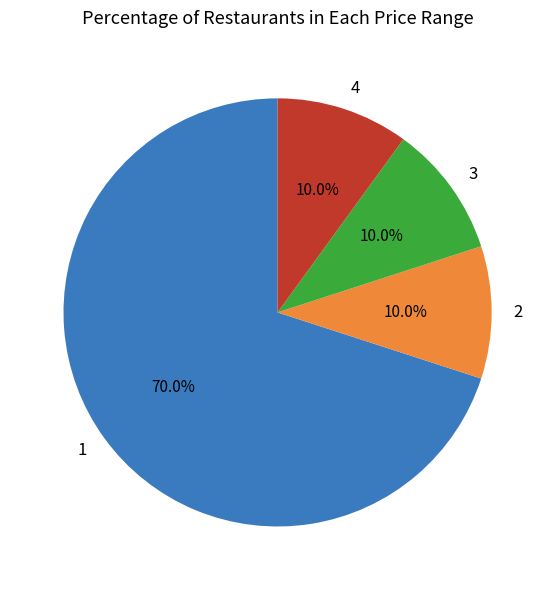

Does any single category account for the majority?

Yes